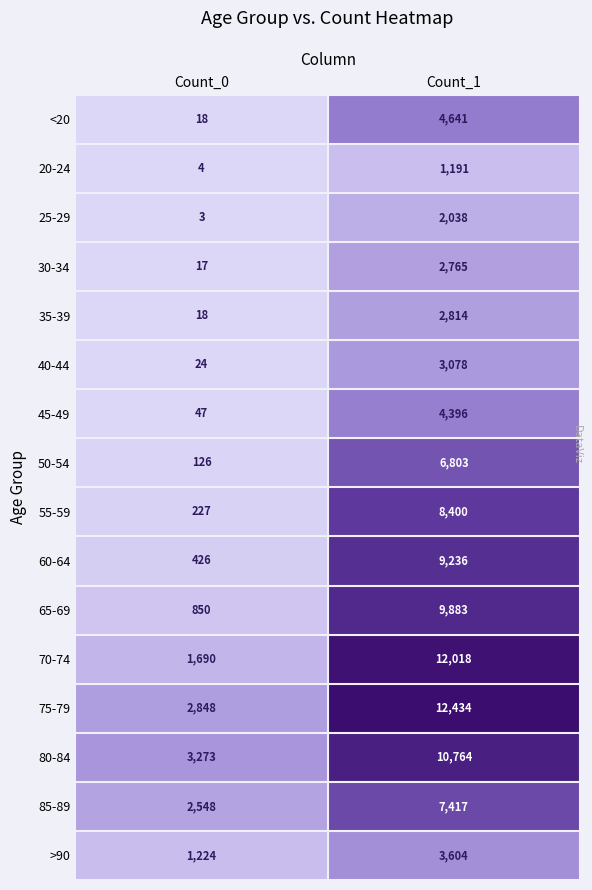

Is the value of 25-29 at Count_1 greater than the value of 60-64 at Count_1?

No